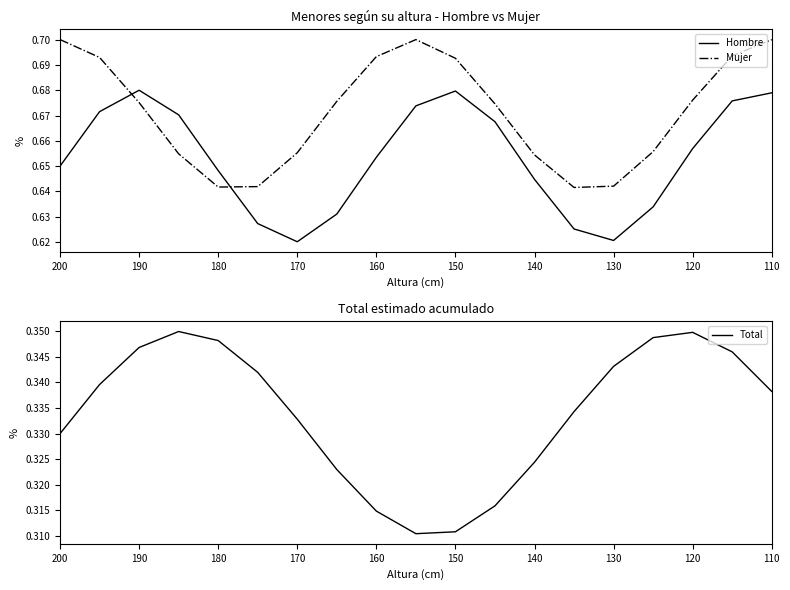

True or false: Total and Mujer intersect in this chart.

False